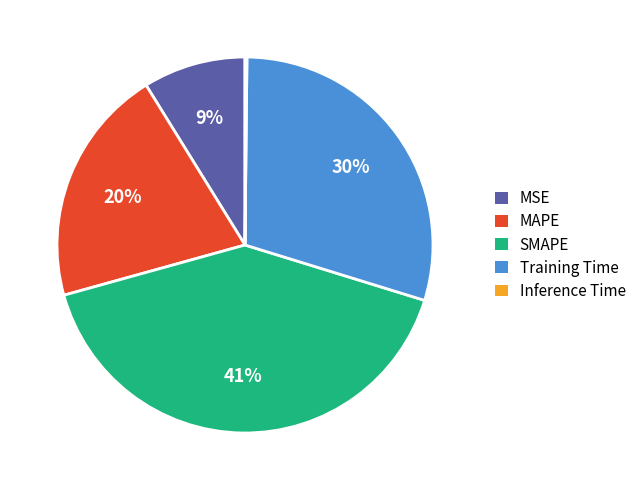

Is the sum of MSE and MAPE greater than half?

No